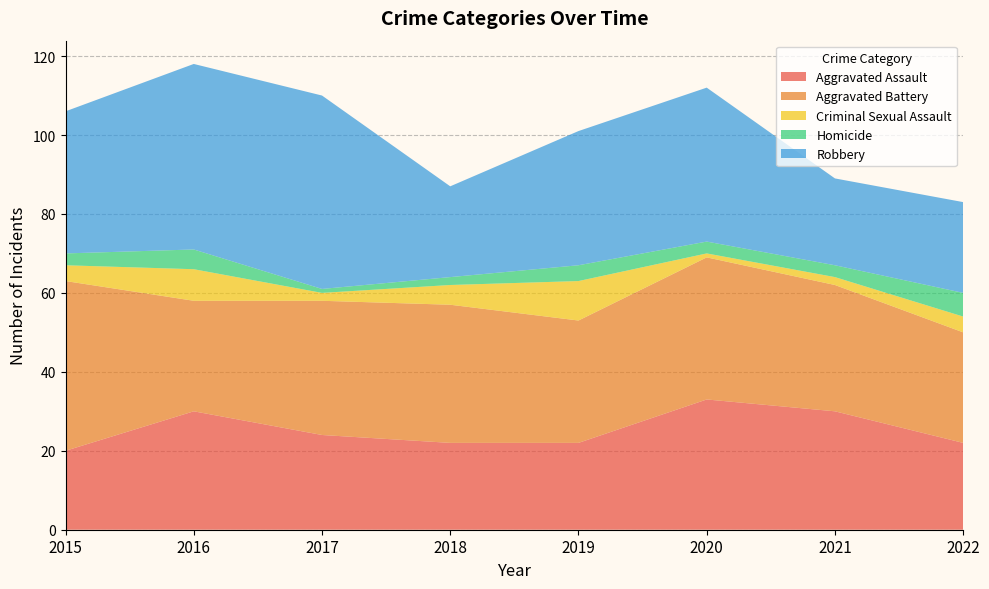

Reading left to right, extract all data points from this chart.

Aggravated Assault: 20	30	24	22	22	33	30	22
Aggravated Battery: 43	28	34	35	31	36	32	28
Criminal Sexual Assault: 4	8	2	5	10	1	2	4
Homicide: 3	5	1	2	4	3	3	6
Robbery: 36	47	49	23	34	39	22	23